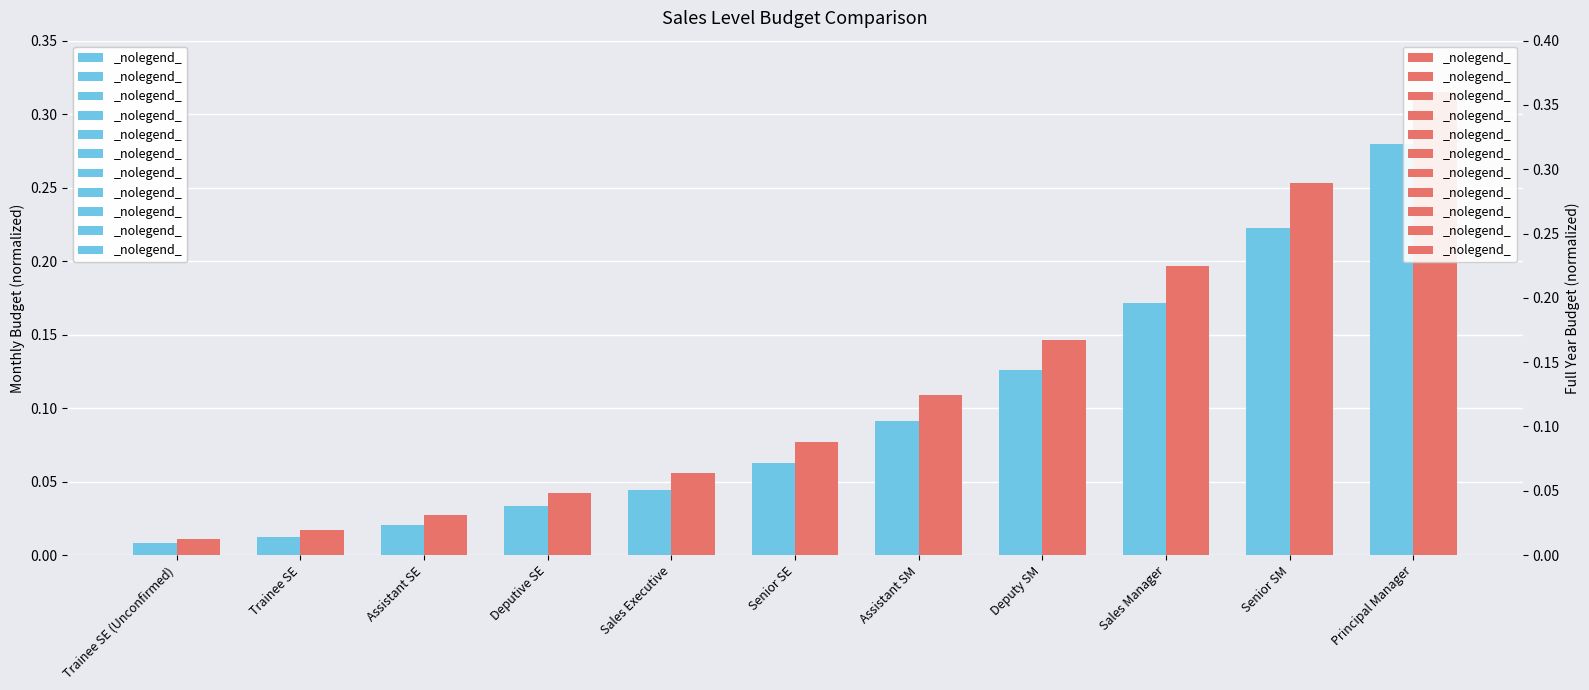

List the series in order of their overall mean, highest first.

Full Year Budget, Monthly Budget